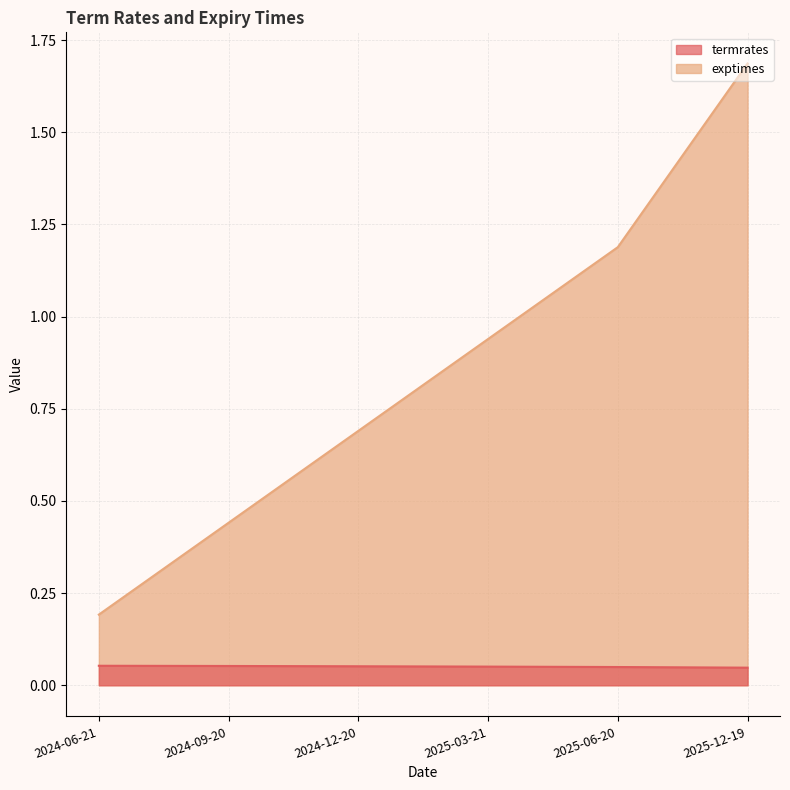

List the series in order of their overall mean, lowest first.

termrates, exptimes